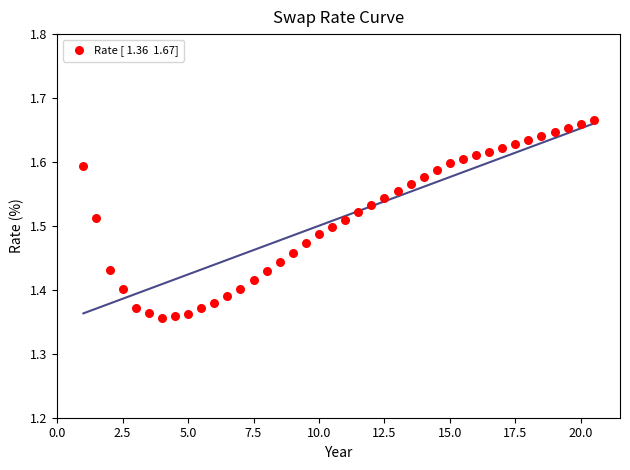

What is the range of X values (max minus min)?

19.5